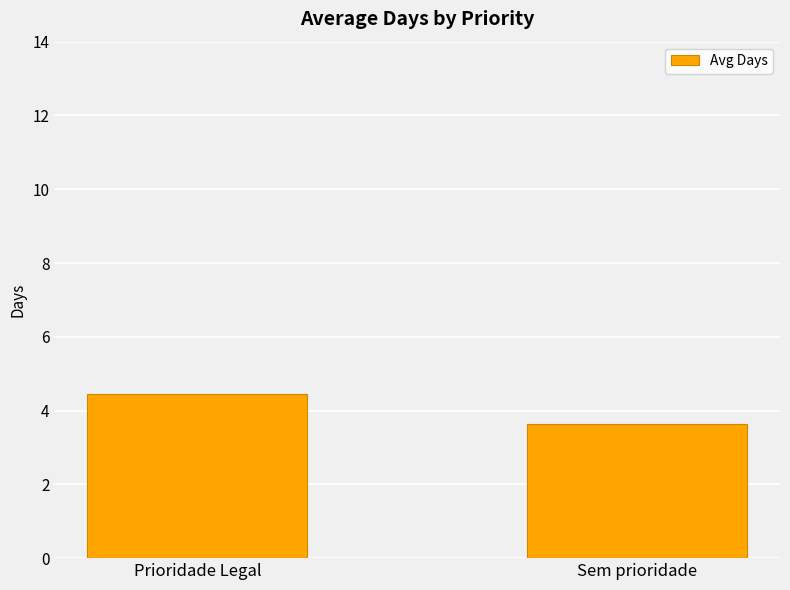

What is the maximum value shown in the chart?

4.5